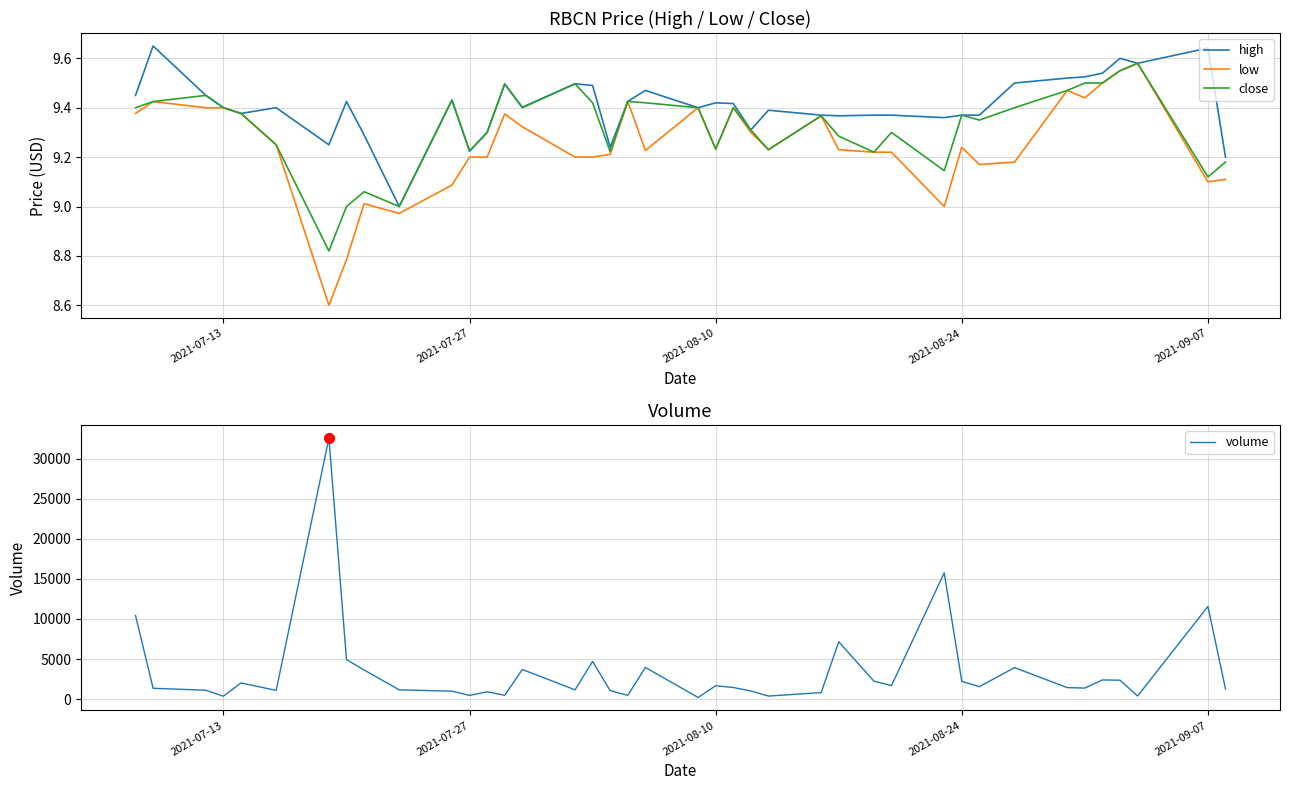

What is the highest value of the volume series?

32559